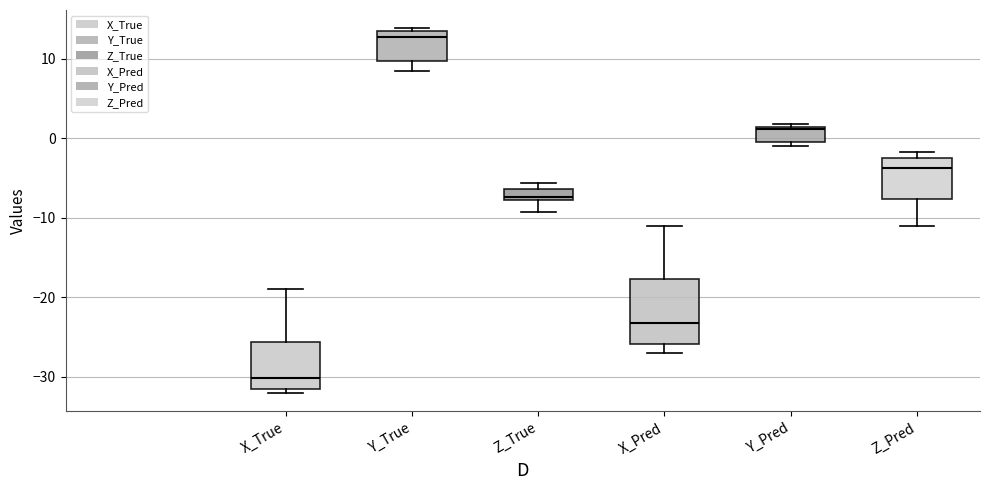

Comparing the boxes themselves (not the whiskers), which one is the tallest?

X_Pred